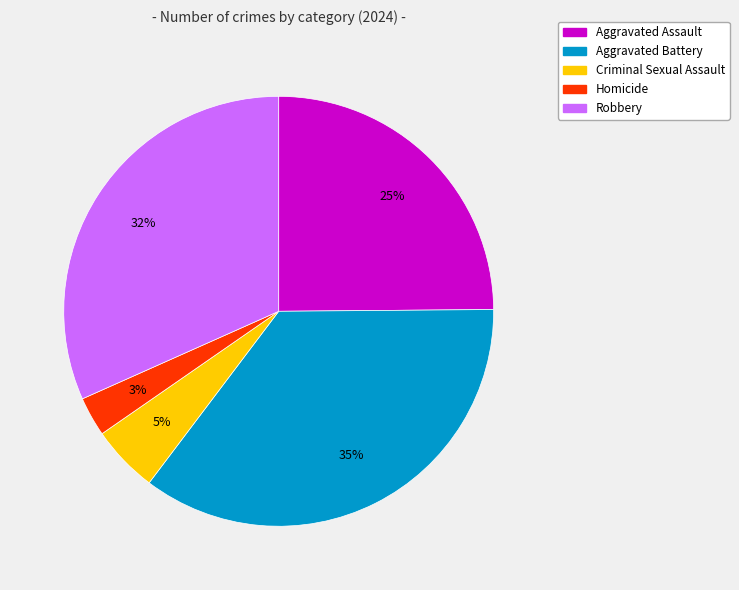

How many slices are in this pie chart?

5